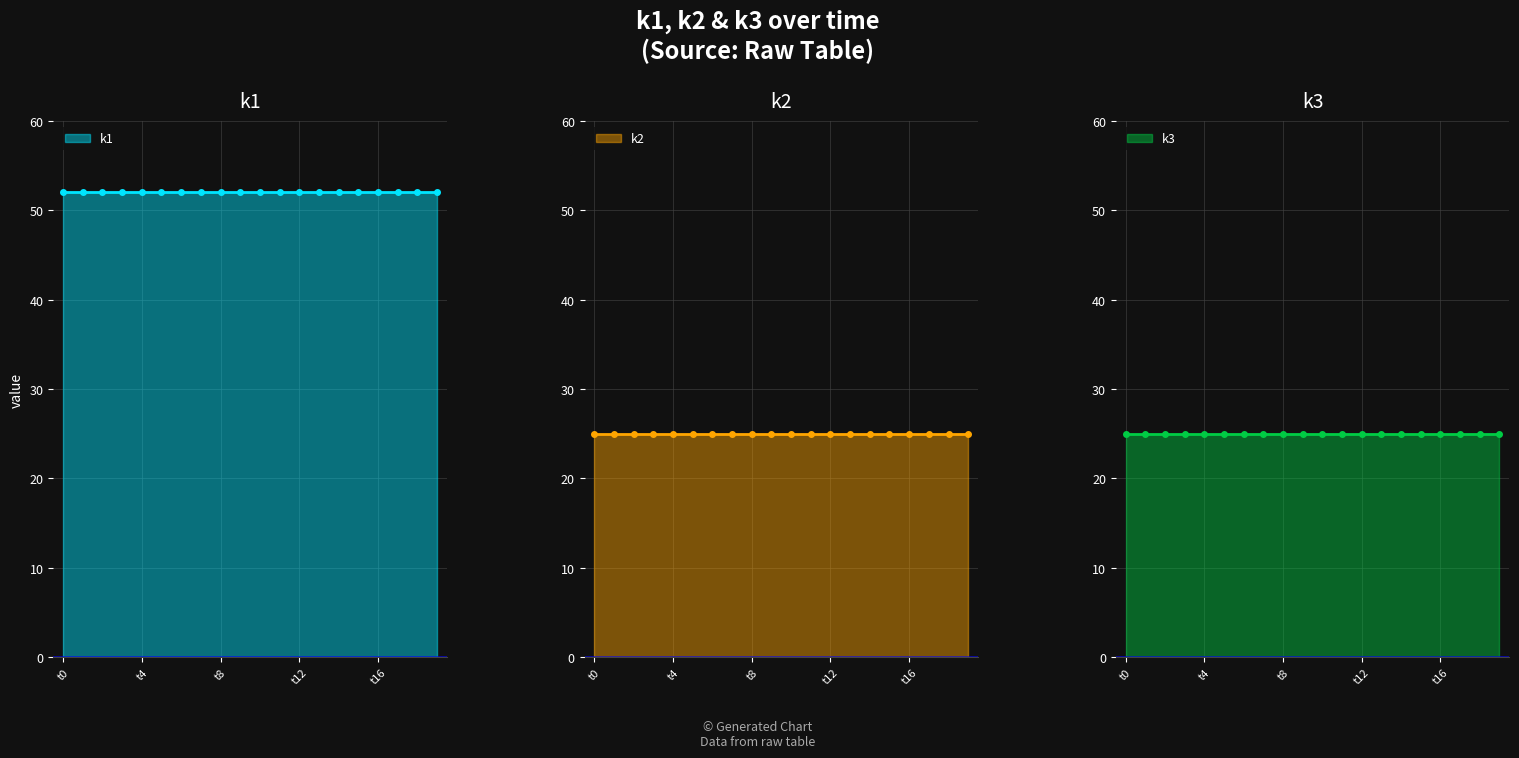

Reading right to left, what are all the values shown in this chart?

k1: 52	52	52	52	52	52	52	52	52	52	52	52	52	52	52	52	52	52	52	52
k2: 25	25	25	25	25	25	25	25	25	25	25	25	25	25	25	25	25	25	25	25
k3: 25	25	25	25	25	25	25	25	25	25	25	25	25	25	25	25	25	25	25	25